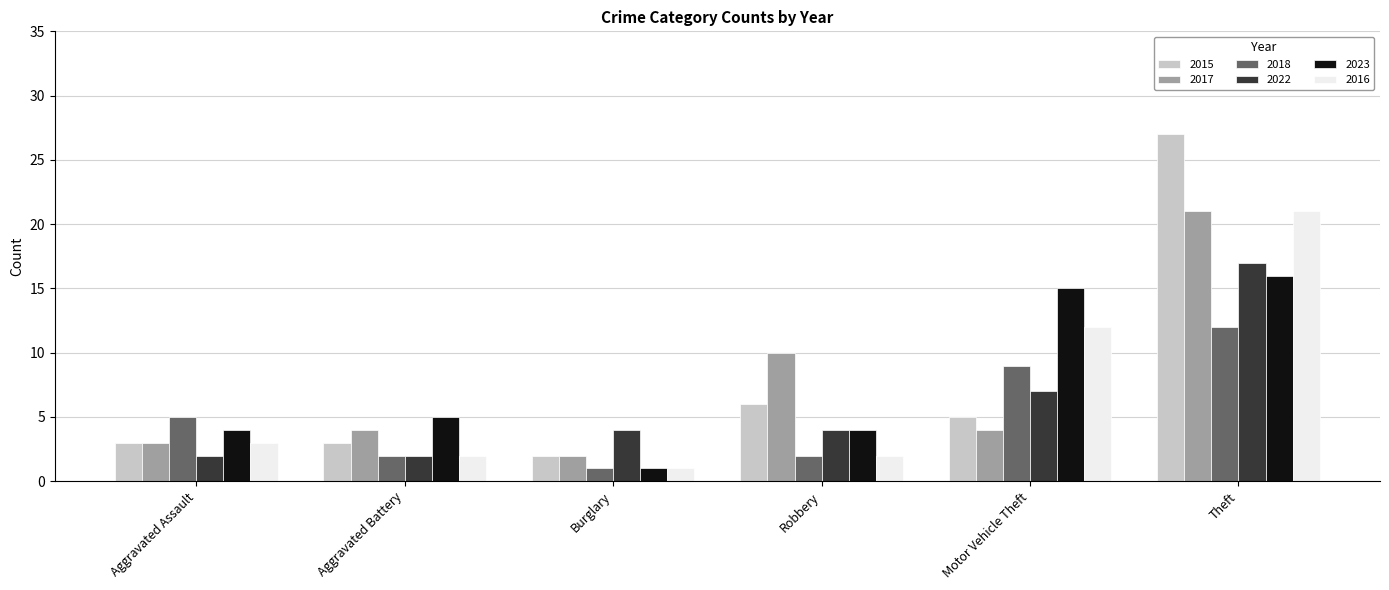

Reading left to right, extract all data points from this chart.

2015: Aggravated Assault=3	Aggravated Battery=3	Burglary=2	Robbery=6	Motor Vehicle Theft=5	Theft=27
2017: Aggravated Assault=3	Aggravated Battery=4	Burglary=2	Robbery=10	Motor Vehicle Theft=4	Theft=21
2018: Aggravated Assault=5	Aggravated Battery=2	Burglary=1	Robbery=2	Motor Vehicle Theft=9	Theft=12
2022: Aggravated Assault=2	Aggravated Battery=2	Burglary=4	Robbery=4	Motor Vehicle Theft=7	Theft=17
2023: Aggravated Assault=4	Aggravated Battery=5	Burglary=1	Robbery=4	Motor Vehicle Theft=15	Theft=16
2016: Aggravated Assault=3	Aggravated Battery=2	Burglary=1	Robbery=2	Motor Vehicle Theft=12	Theft=21